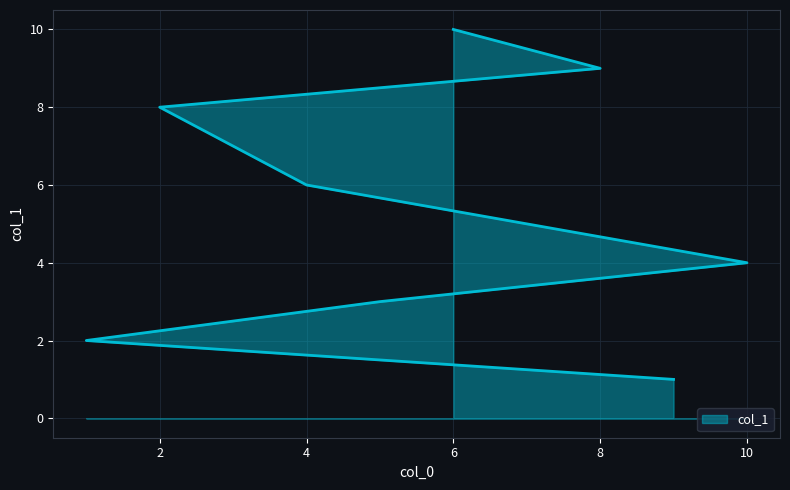

How many distinct data groups are displayed?

1